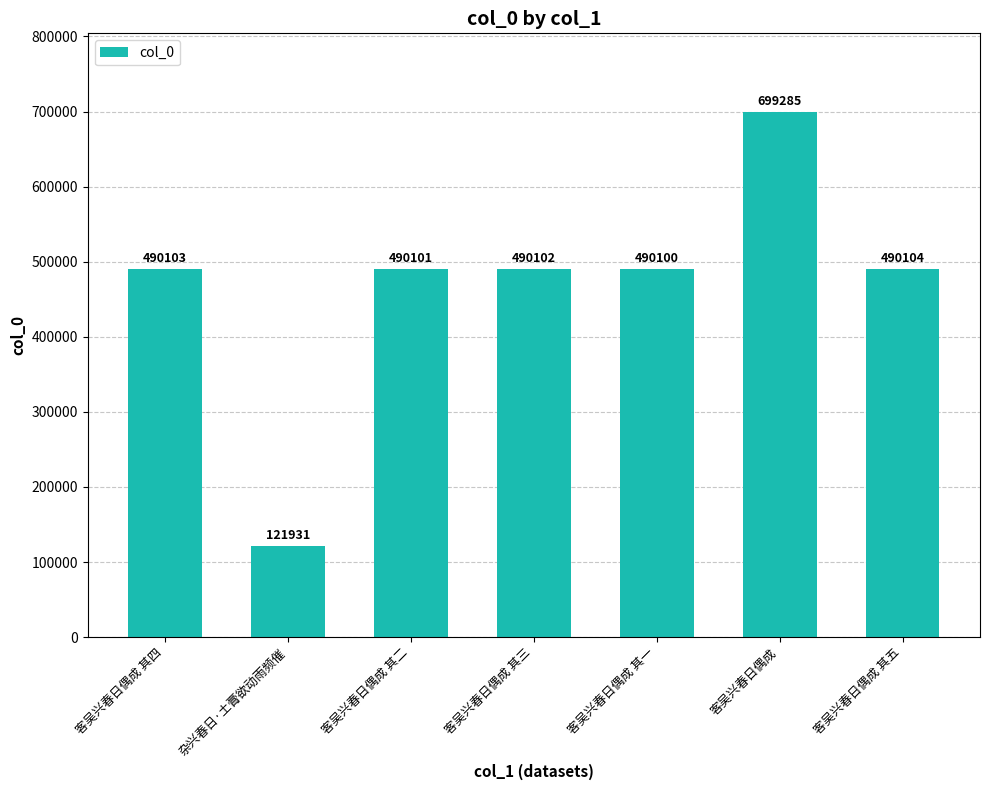

Reading left to right, extract all data points from this chart.

客吴兴春日偶成 其四=490103	杂兴春日·土膏欲动雨频催=121931	客吴兴春日偶成 其二=490101	客吴兴春日偶成 其三=490102	客吴兴春日偶成 其一=490100	客吴兴春日偶成=699285	客吴兴春日偶成 其五=490104